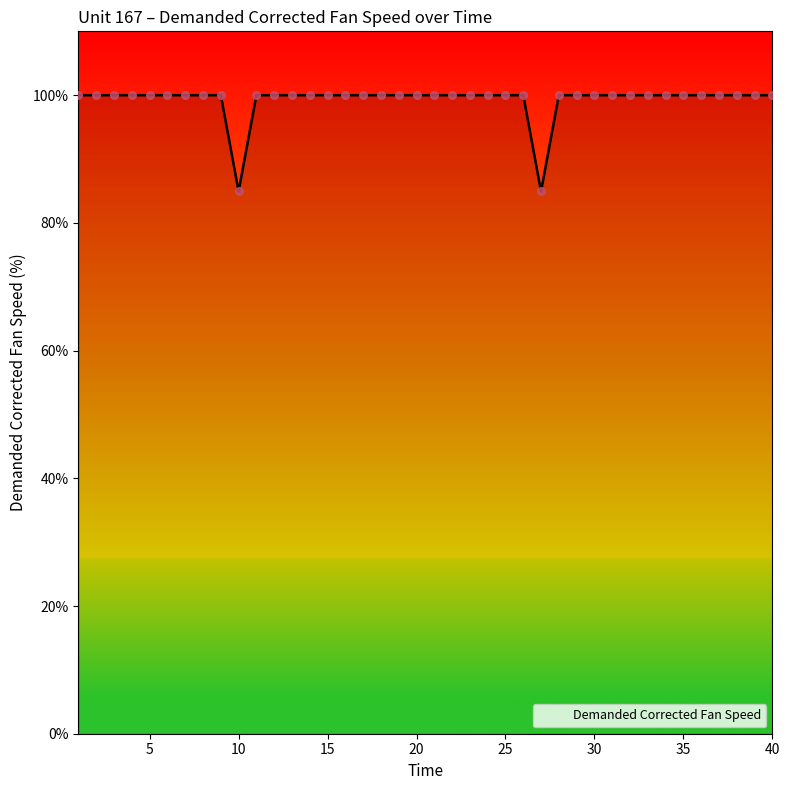

What is the difference between the maximum and minimum values?

15.1